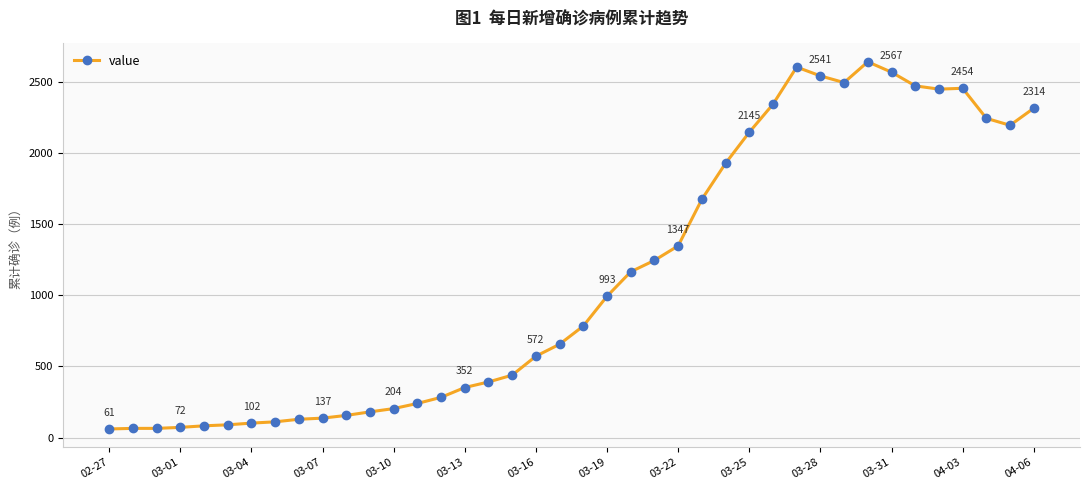

What is the maximum value shown in the chart?

2640